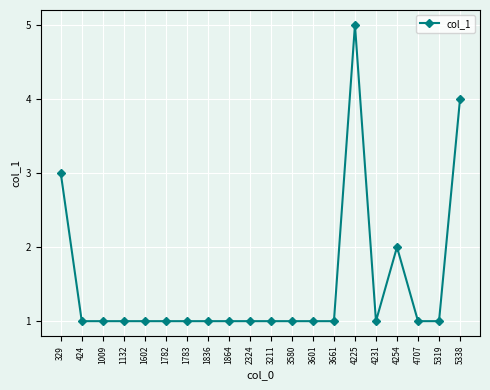

What is the difference between the maximum and minimum values?

4